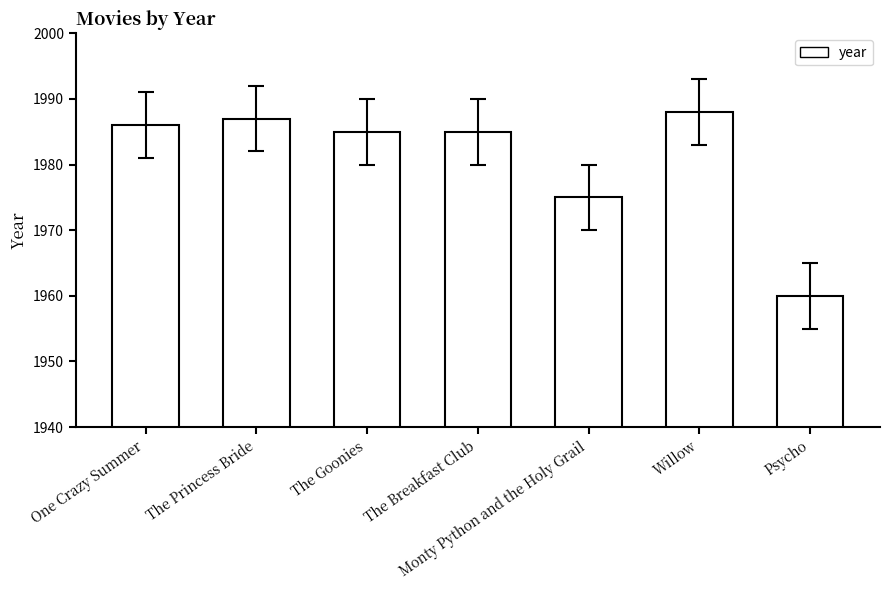

Which label corresponds to the largest value in the chart?

Willow